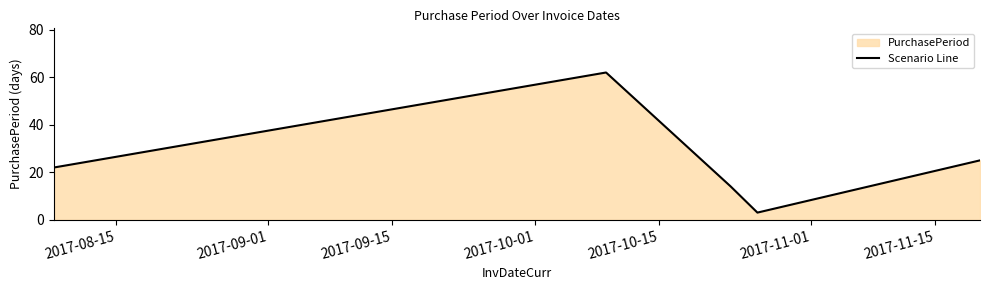

How many points are lower than both their immediate neighbors (excluding endpoints)?

1